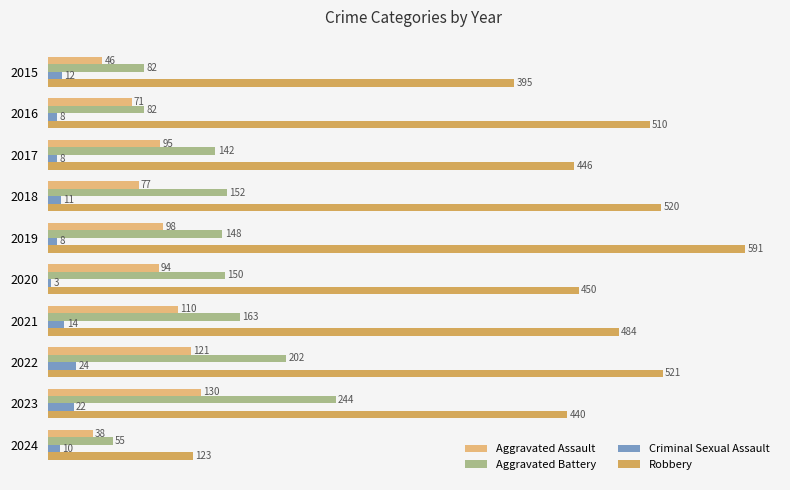

How many series are shown in this chart?

4